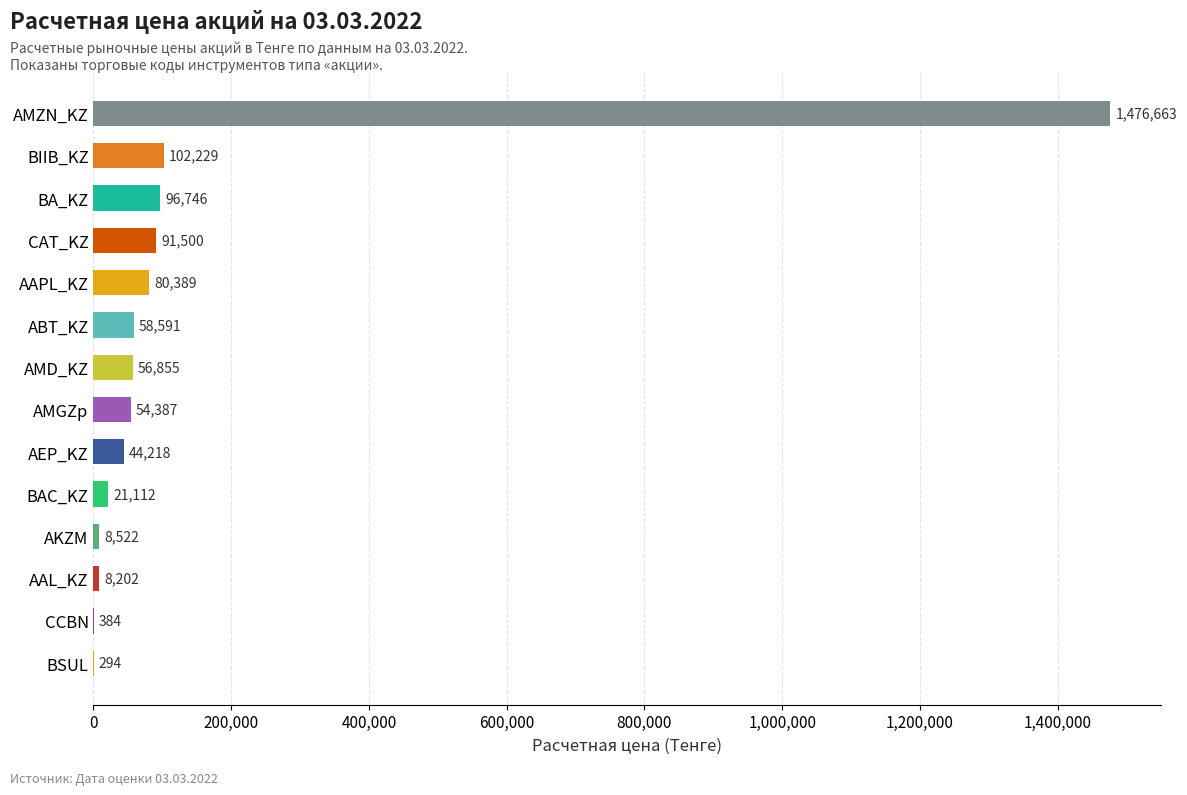

What is the ratio of the value at ABT_KZ to the value at AAPL_KZ?

0.7